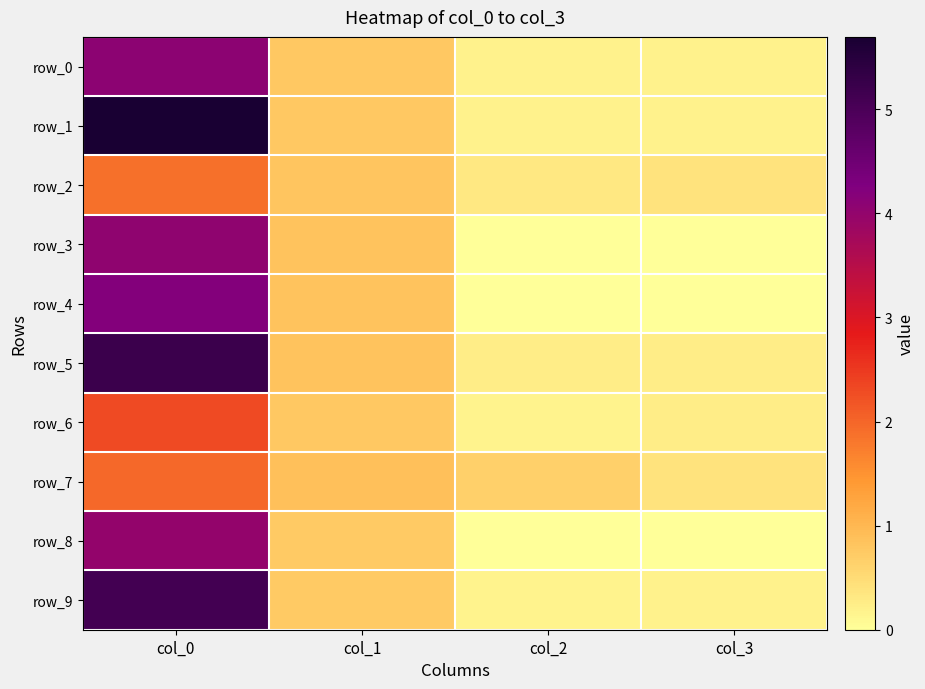

Reading left to right, list all the values displayed in this chart.

row_0: col_0=4.1	col_1=0.8	col_2=0.2	col_3=0.2
row_1: col_0=5.7	col_1=0.8	col_2=0.2	col_3=0.2
row_2: col_0=1.9	col_1=0.8	col_2=0.3	col_3=0.4
row_3: col_0=4.0	col_1=0.8	col_2=0.0	col_3=0.0
row_4: col_0=4.2	col_1=0.8	col_2=0.0	col_3=0.0
row_5: col_0=5.2	col_1=0.8	col_2=0.2	col_3=0.2
row_6: col_0=2.3	col_1=0.8	col_2=0.2	col_3=0.2
row_7: col_0=2.0	col_1=0.9	col_2=0.7	col_3=0.4
row_8: col_0=4.0	col_1=0.7	col_2=0.0	col_3=0.0
row_9: col_0=5.1	col_1=0.7	col_2=0.2	col_3=0.2